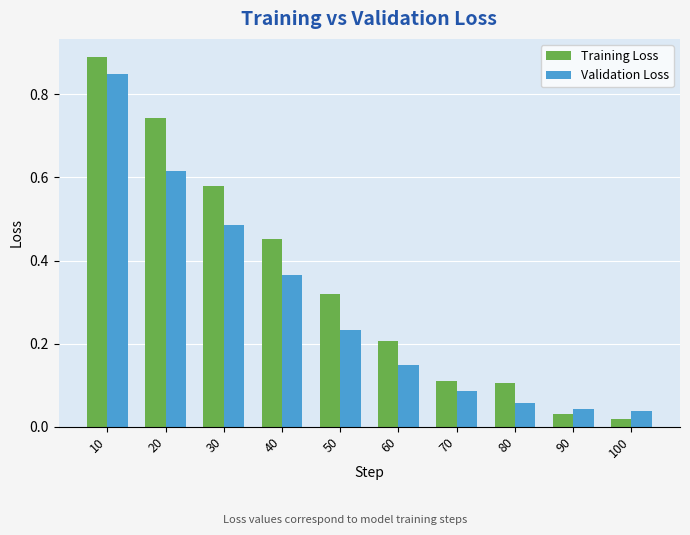

List the series in order of their peak value, highest first.

Training Loss, Validation Loss